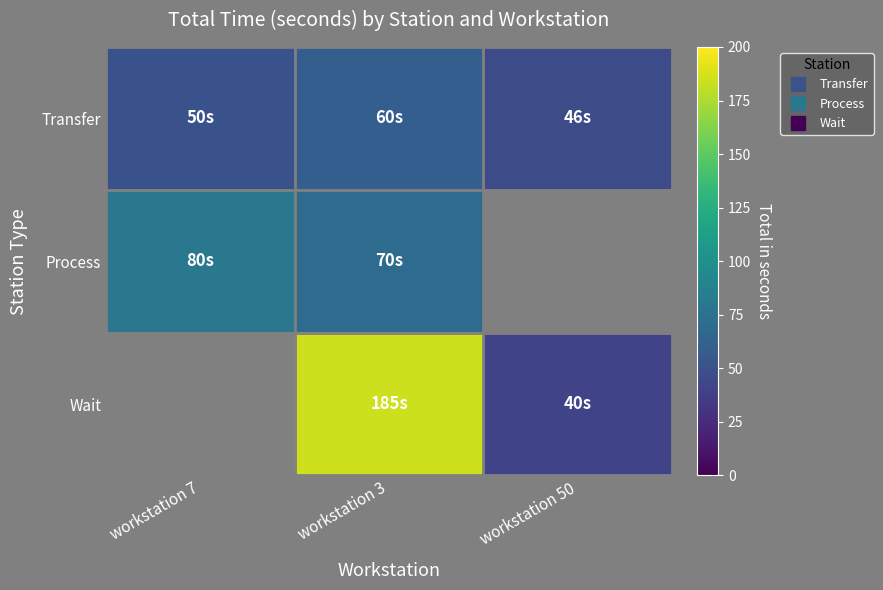

Is the value of Wait at workstation 3 greater than the value of Process at workstation 3?

Yes